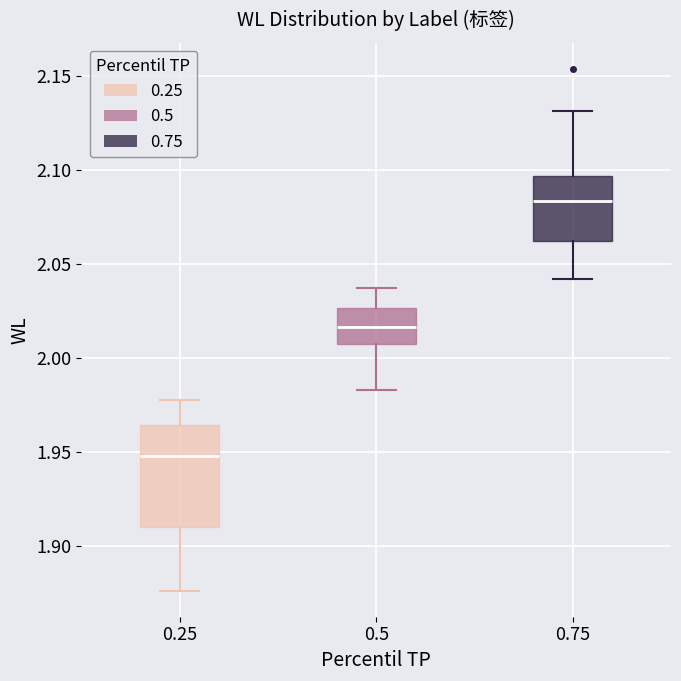

Where is the upper edge of the box at x = 0.25 on the y-axis? The values are not printed on the chart, so give them approximately, as read against the axis.

1.965